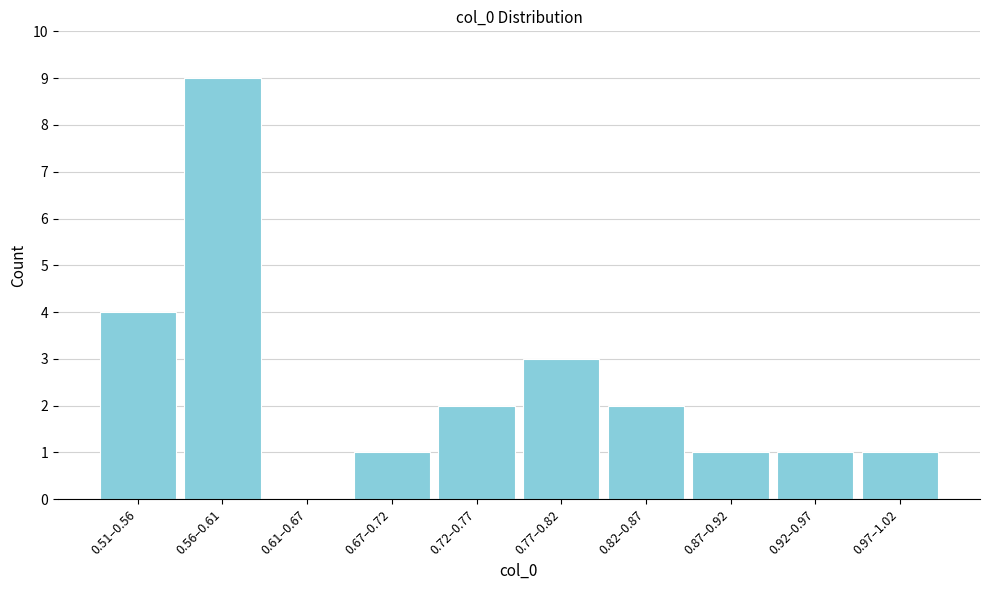

Reading left to right, what are all the values shown in this chart?

0.51–0.56=4	0.56–0.61=9	0.61–0.67=0	0.67–0.72=1	0.72–0.77=2	0.77–0.82=3	0.82–0.87=2	0.87–0.92=1	0.92–0.97=1	0.97–1.02=1